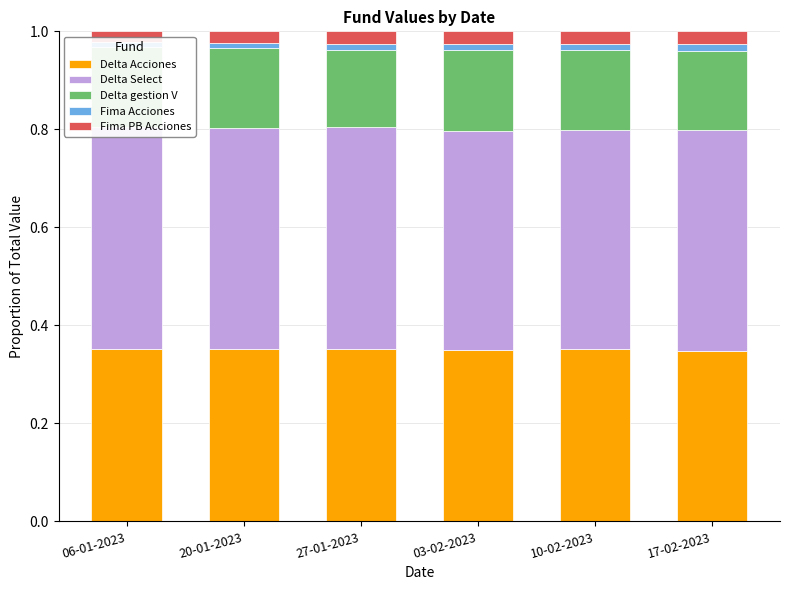

At which label is Delta Select closest to 0?

03-02-2023